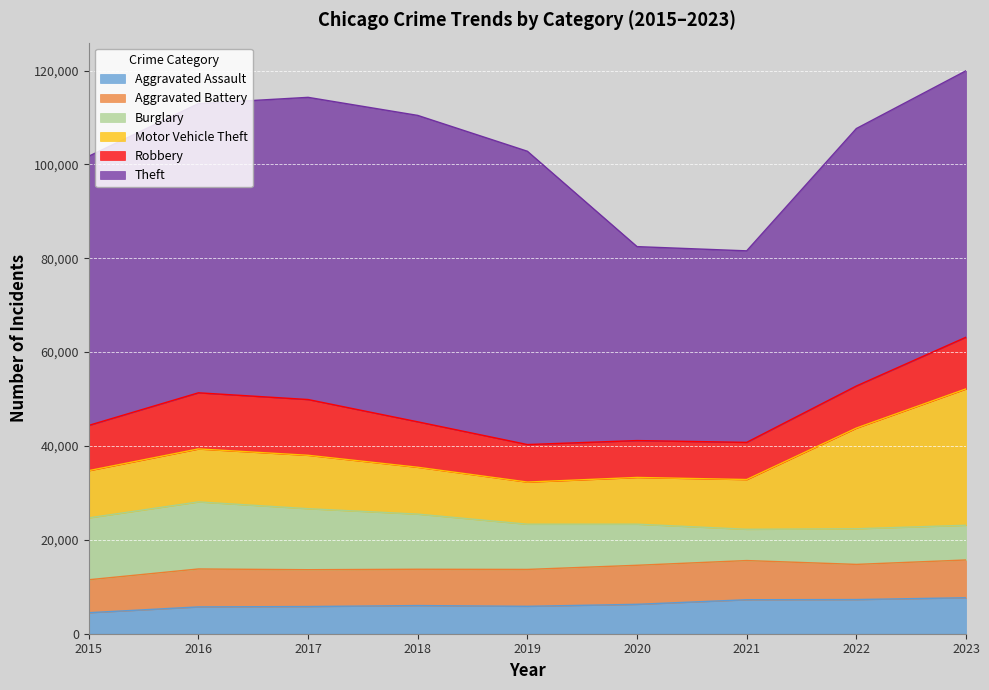

What is the average value of the Burglary series?

10252